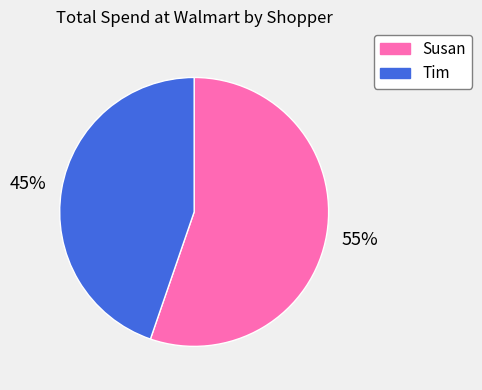

Which category accounts for the majority?

Susan